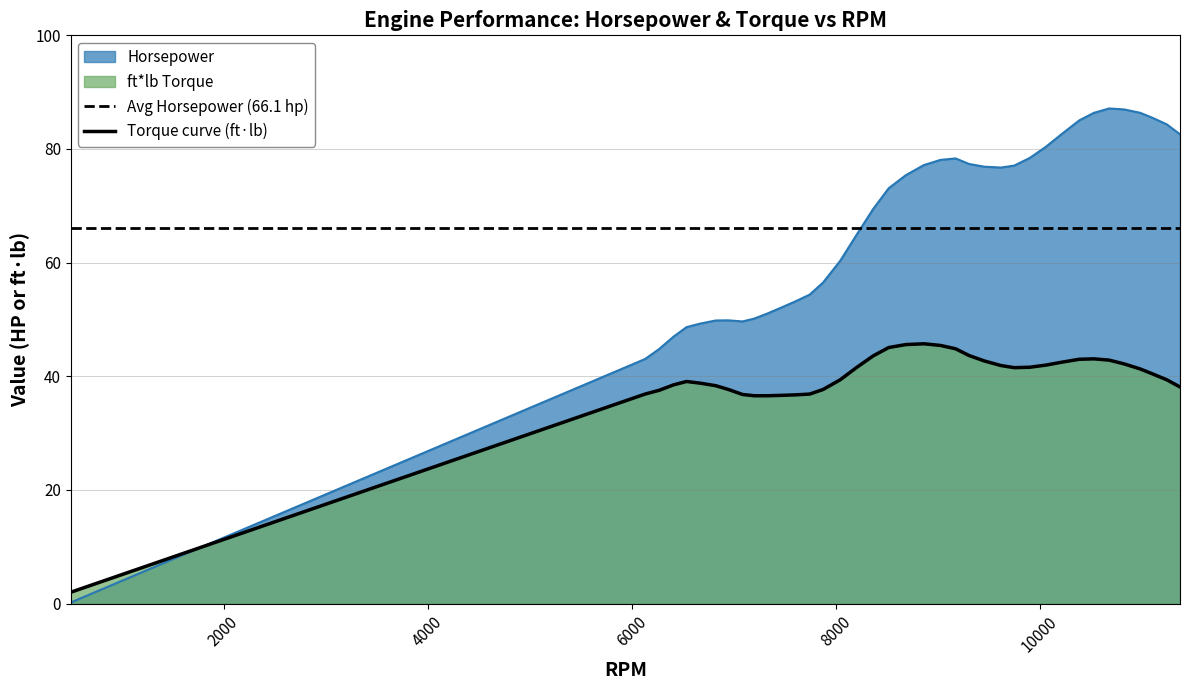

Is it true that ft*lb equals 75.2 at 9306?

False